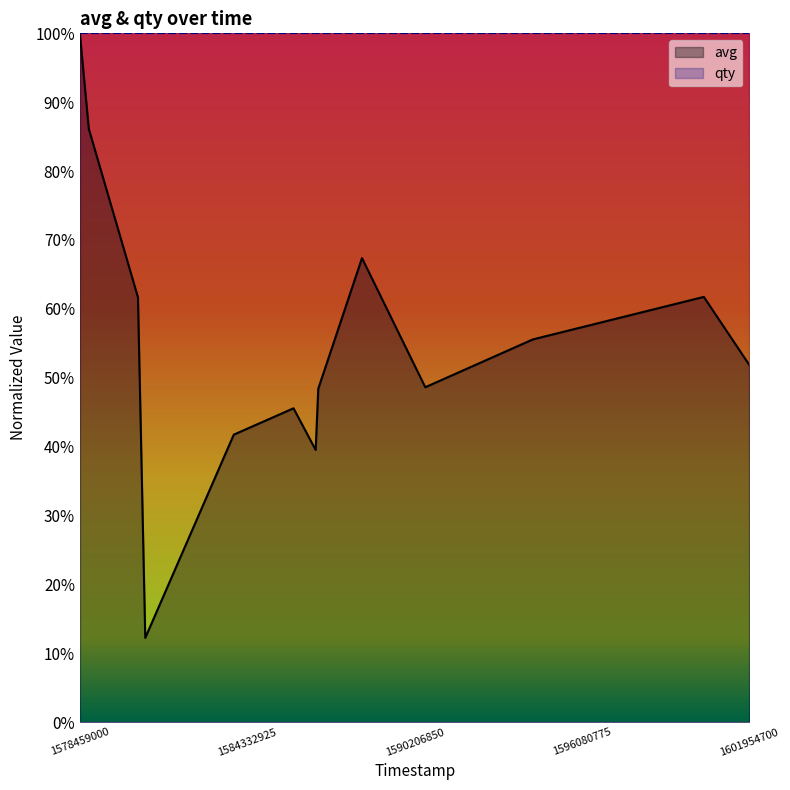

What is the difference between the second highest and minimum values?

0.7